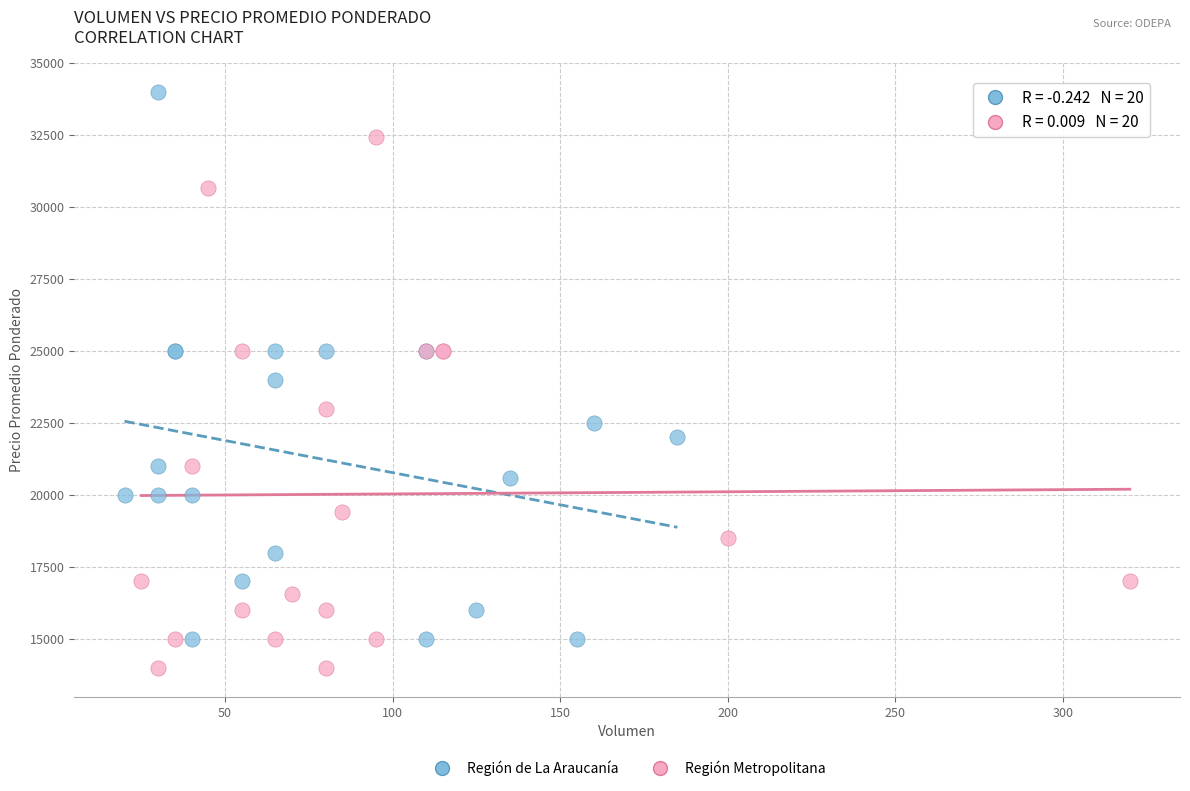

Which series contains the lowest Y value?

Región Metropolitana